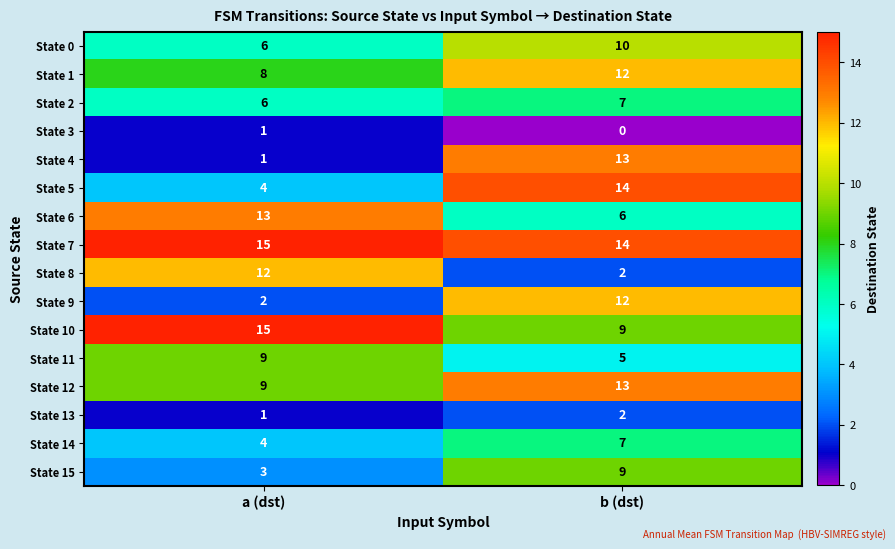

At which category does the chart reach its minimum across all series?

b (dst)